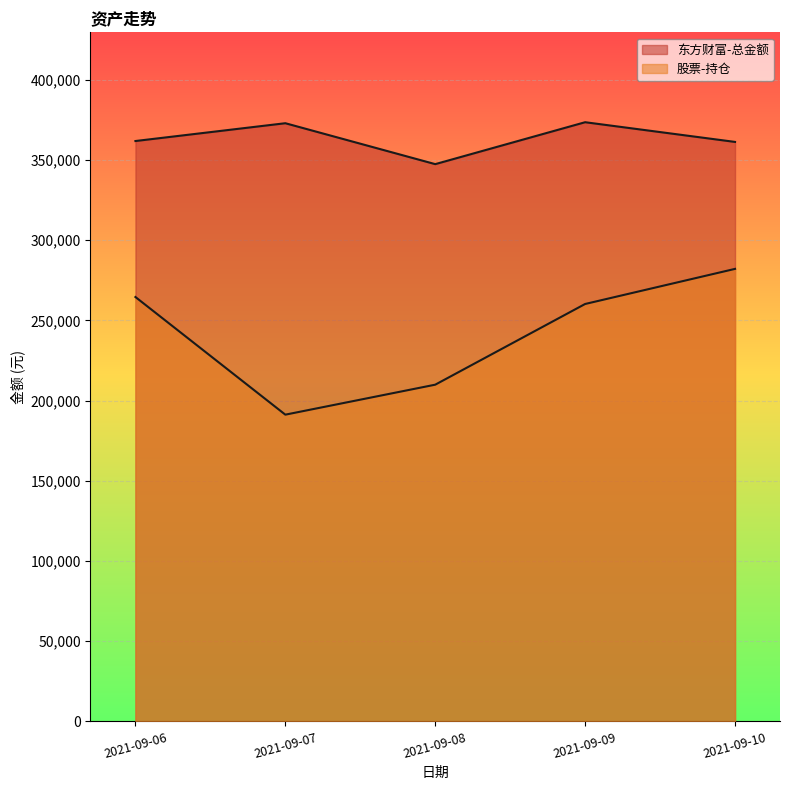

Which label corresponds to the largest value in the chart?

2021-09-09